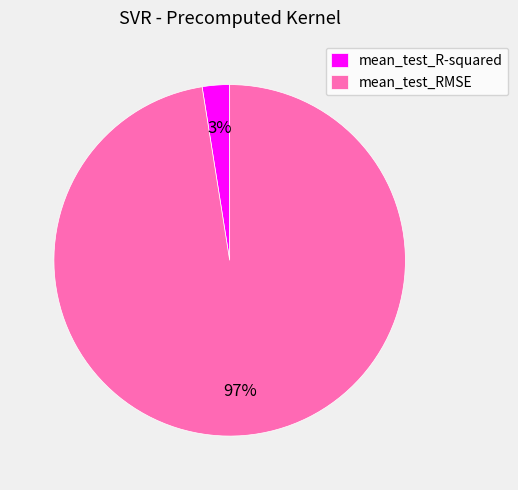

To the nearest percent, what is the average slice percentage?

50%